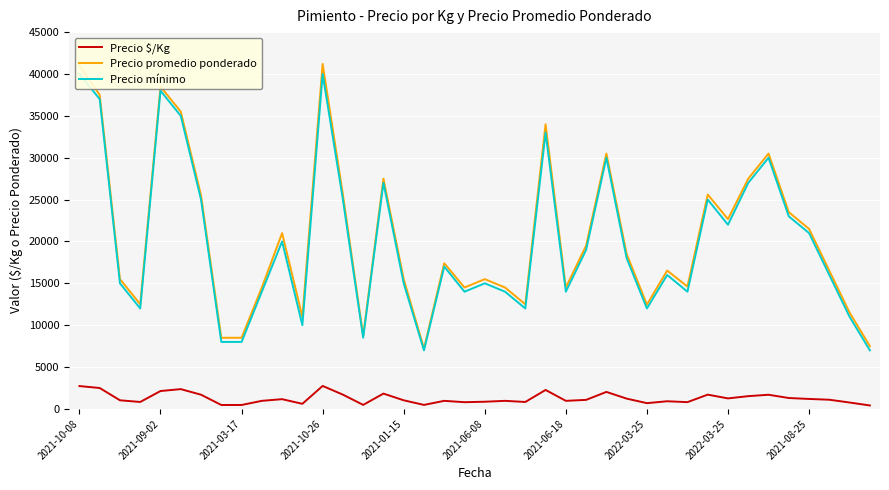

In Precio mínimo, how many points are higher than both neighbors (excluding endpoints)?

11